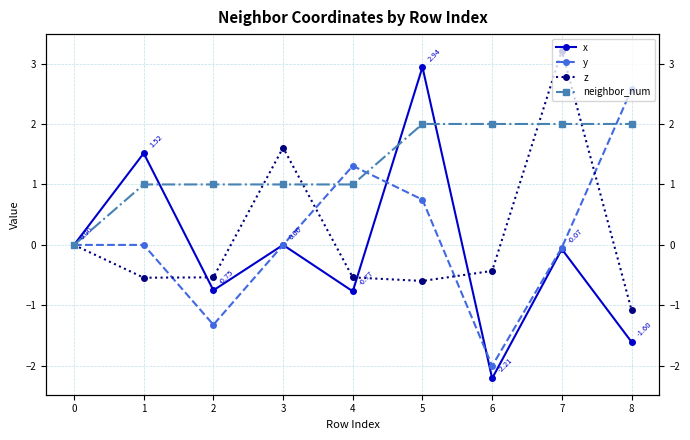

At how many categories does at least one series exceed 0?

8